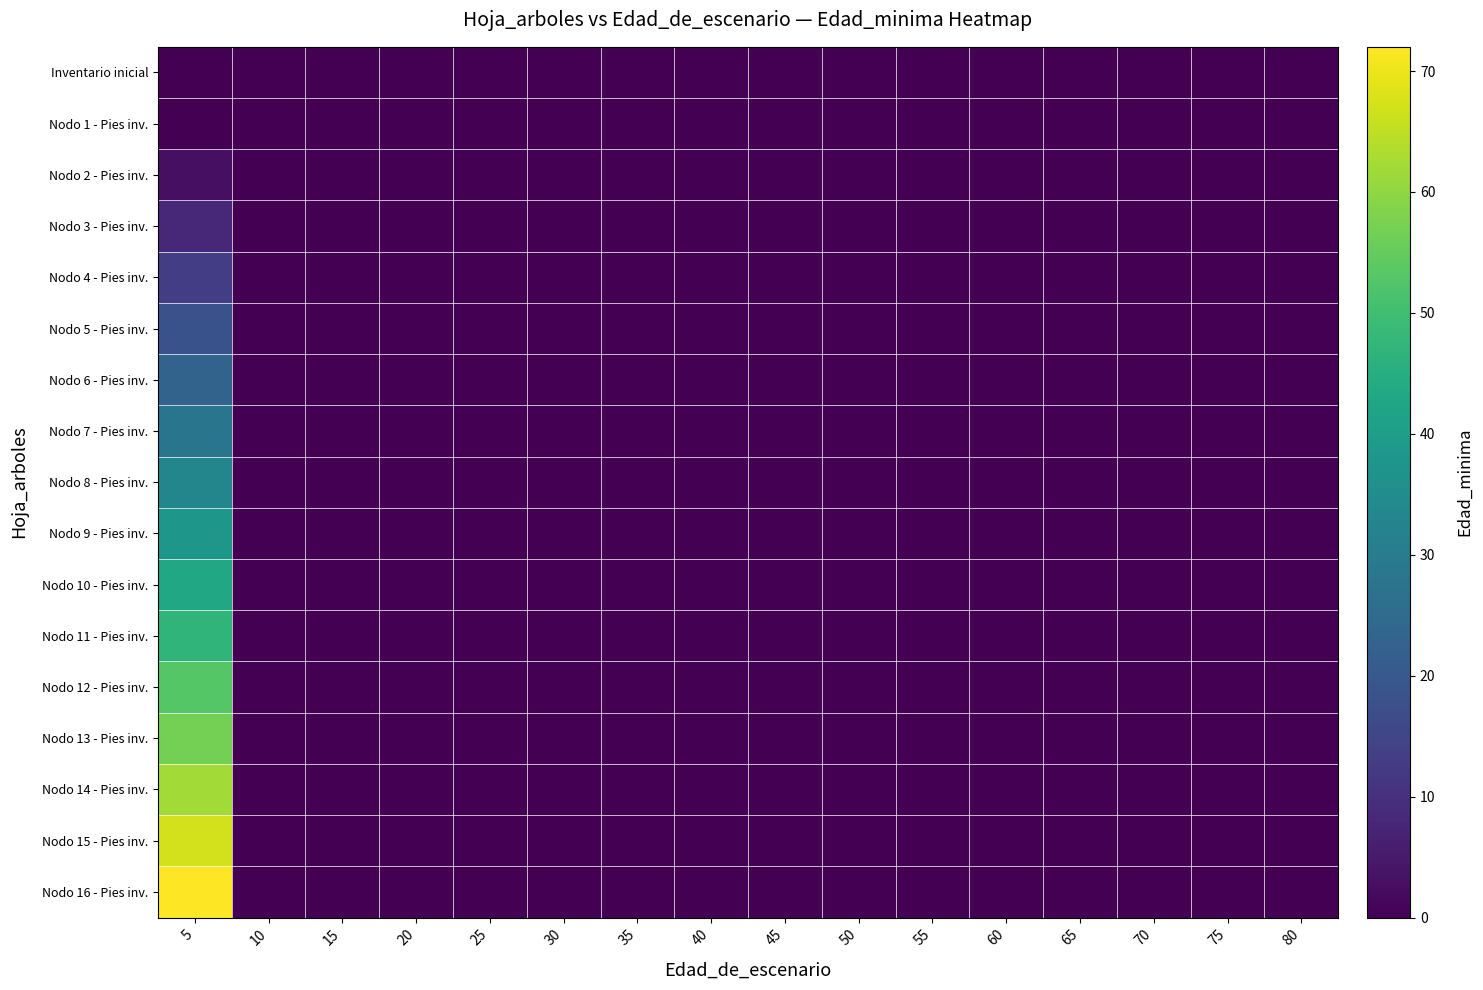

Rank the series at 40 from highest to lowest value.

Inventario inicial, Nodo 1 - Pies inv., Nodo 2 - Pies inv., Nodo 3 - Pies inv., Nodo 4 - Pies inv., Nodo 5 - Pies inv., Nodo 6 - Pies inv., Nodo 7 - Pies inv., Nodo 8 - Pies inv., Nodo 9 - Pies inv., Nodo 10 - Pies inv., Nodo 11 - Pies inv., Nodo 12 - Pies inv., Nodo 13 - Pies inv., Nodo 14 - Pies inv., Nodo 15 - Pies inv., Nodo 16 - Pies inv.